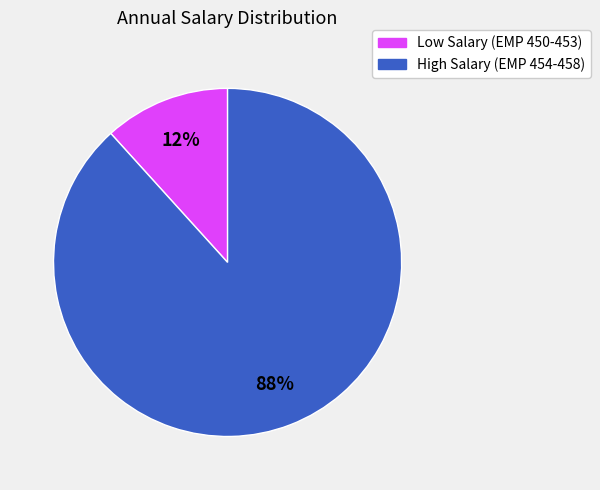

Is there a majority slice in this chart?

Yes